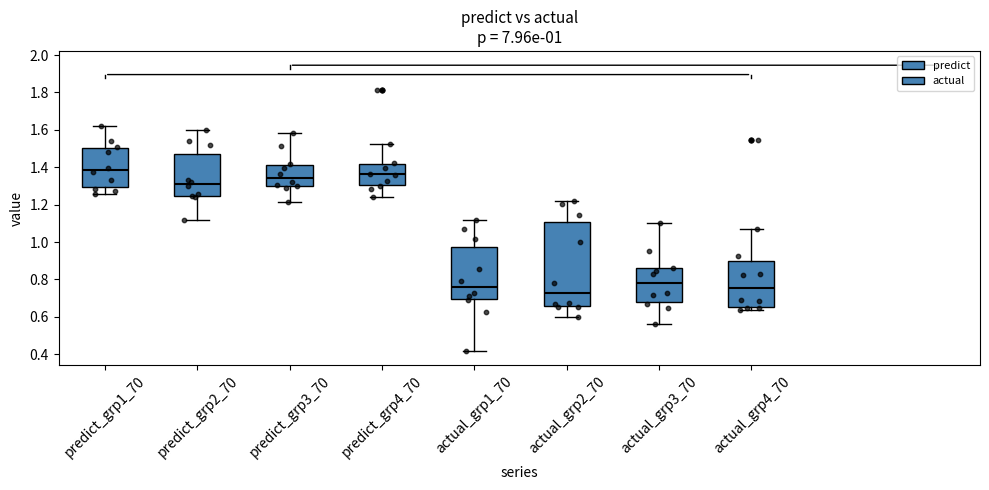

Which box has the lowest median line?

actual_grp2_70